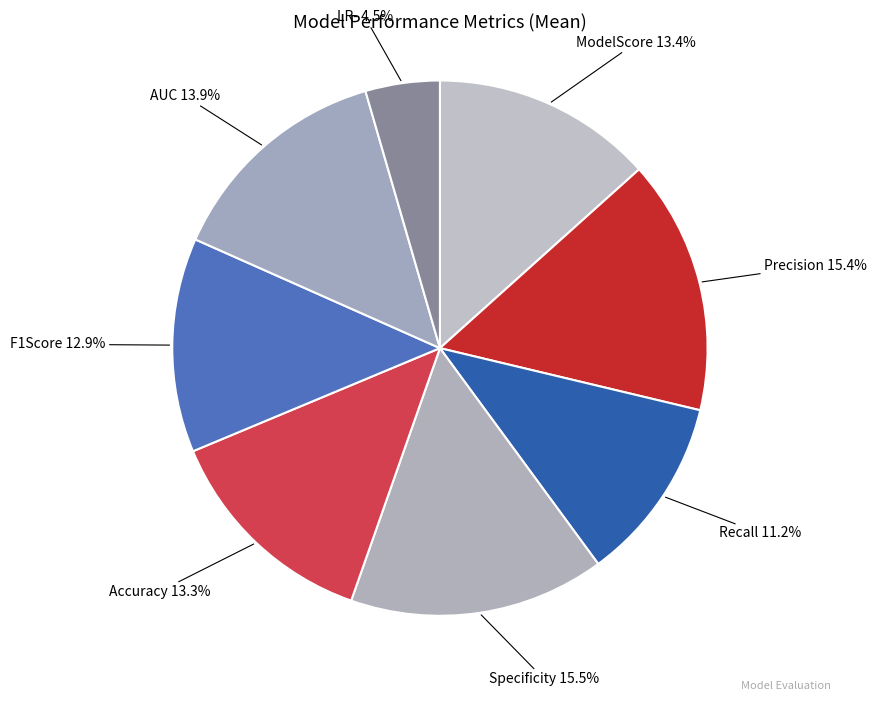

How much of the chart is everything except Precision?

84.6%